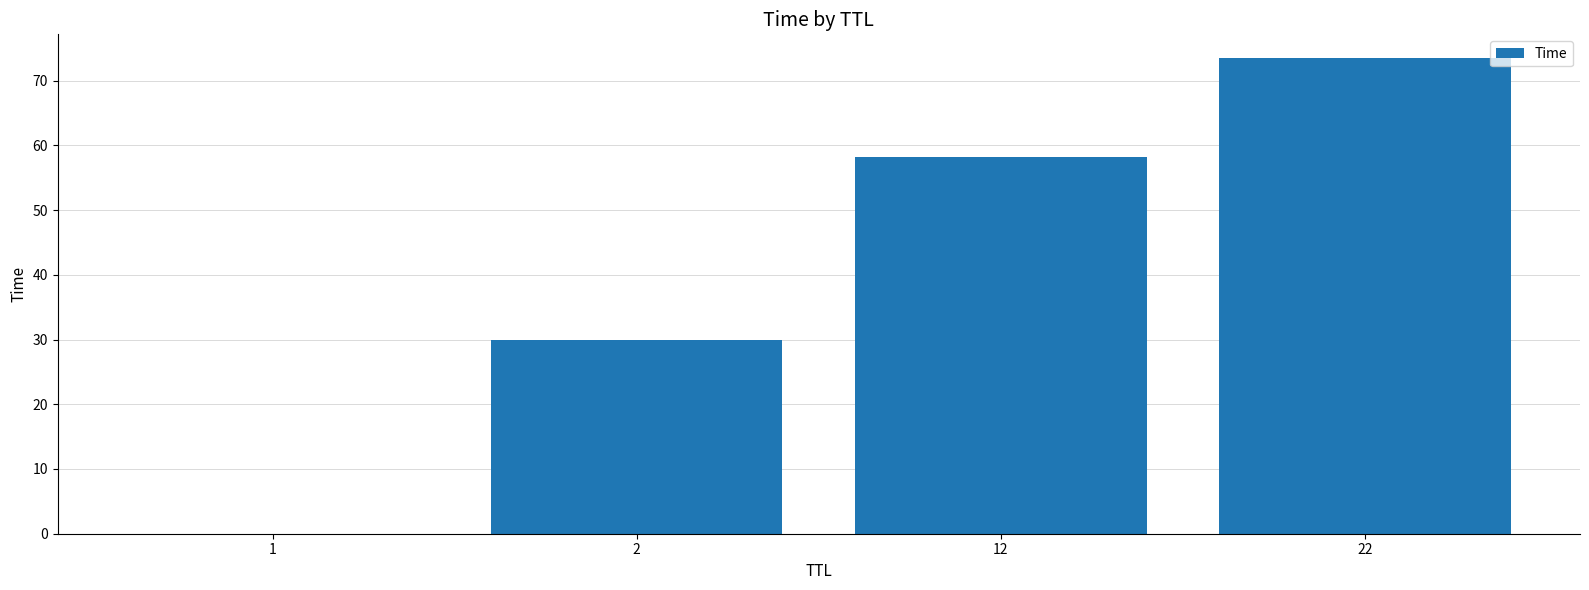

What value does the data have at 22?

73.5